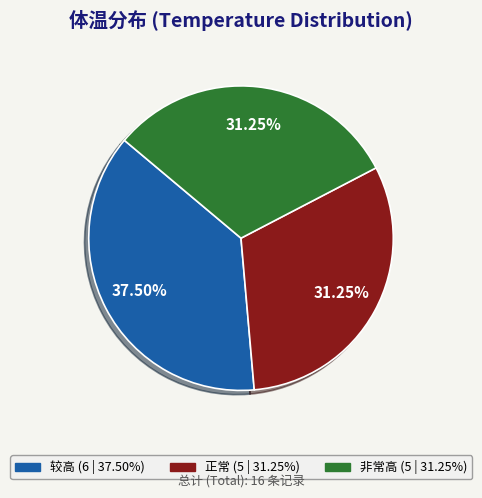

What is the ratio of the value at 正常 to the value at 较高?

0.8